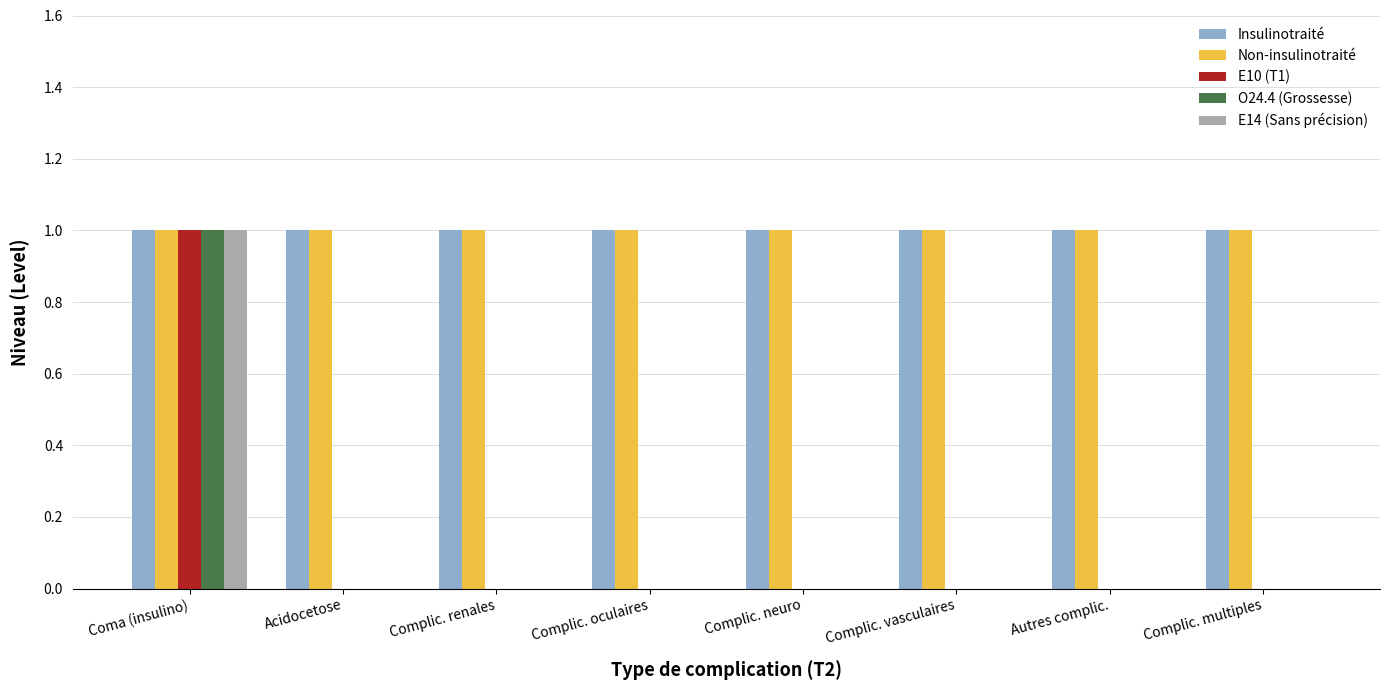

At which category is the sum across all series the highest?

Coma (insulino)